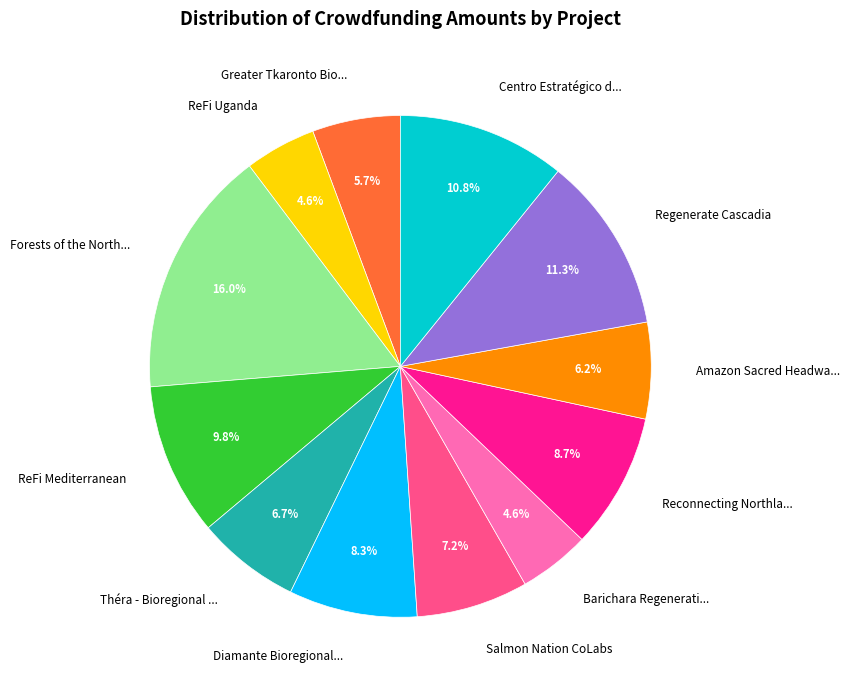

What percentage do ReFi Mediterranean and Théra - Bioregional ... together represent?

16.5%